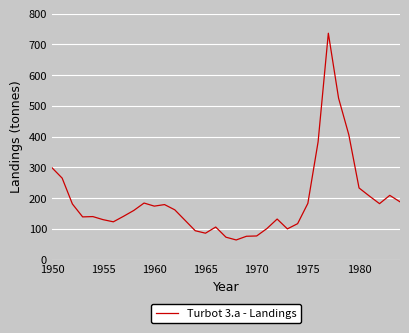

What is the greatest value displayed?

736